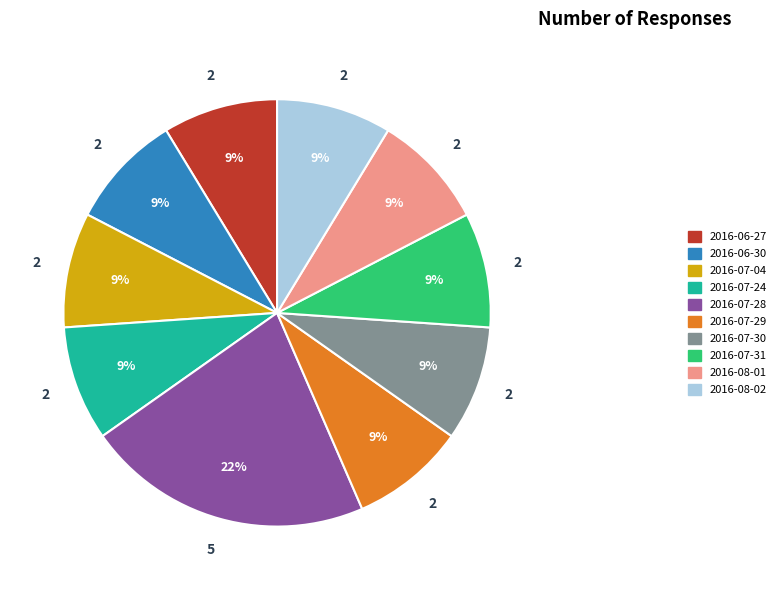

The 2016-06-27 slice represents 18% of the pie. True or false?

False